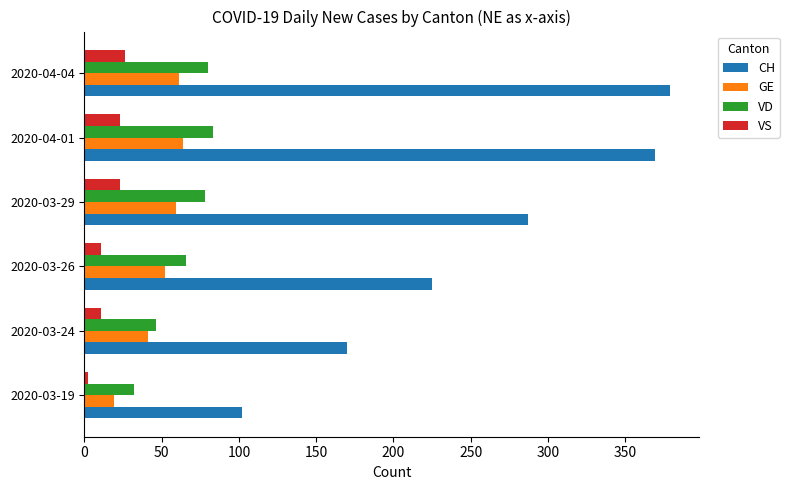

At how many categories does at least one series exceed 277?

3